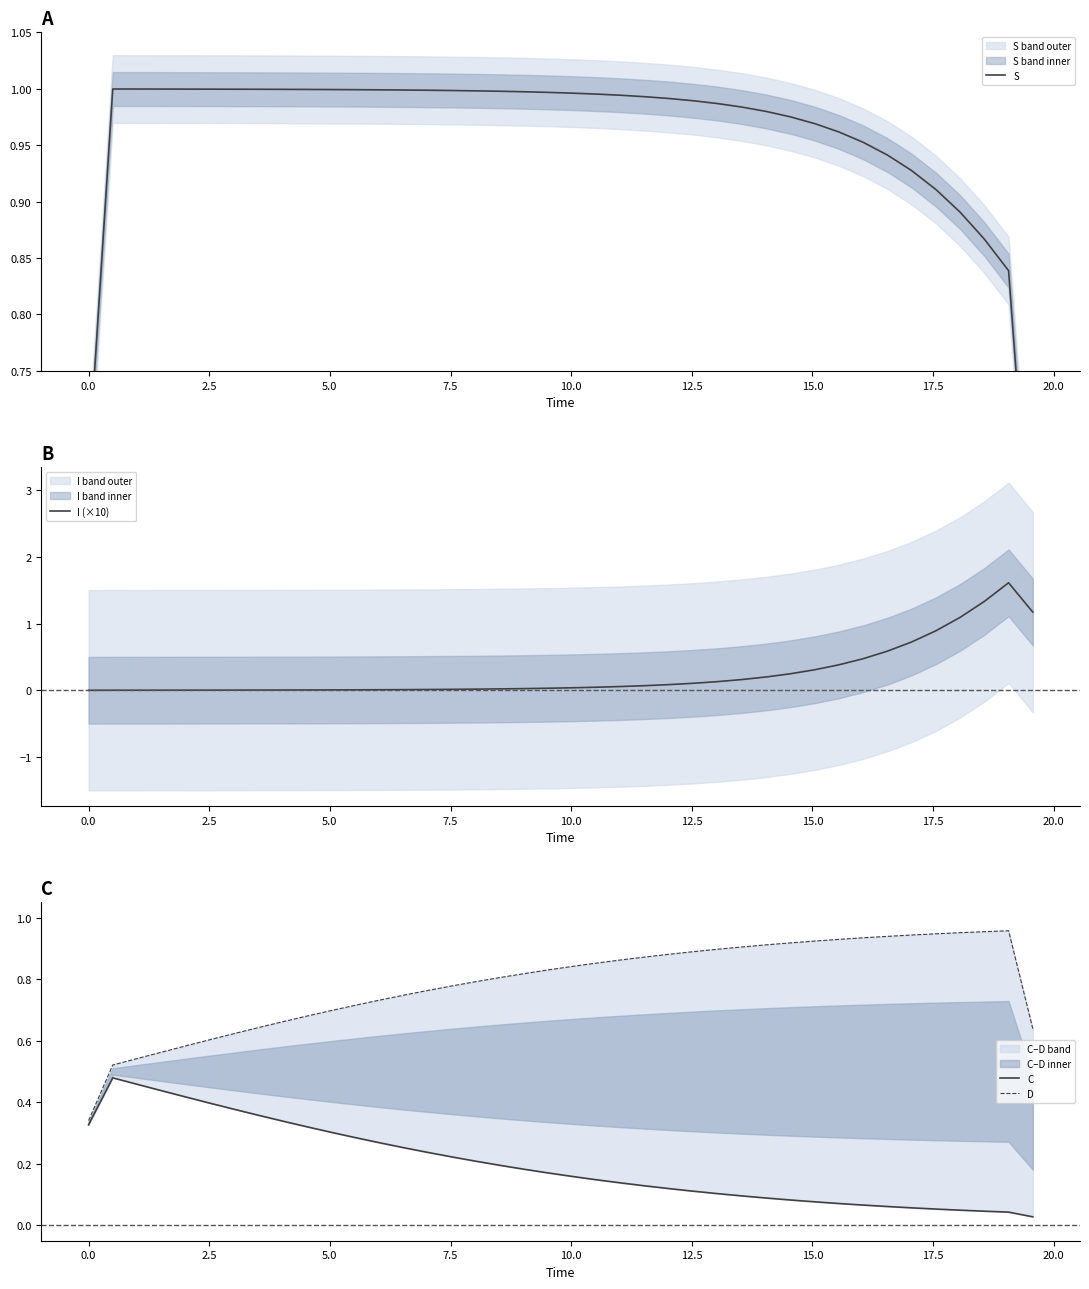

What is the maximum value for I (×10)?

1.6